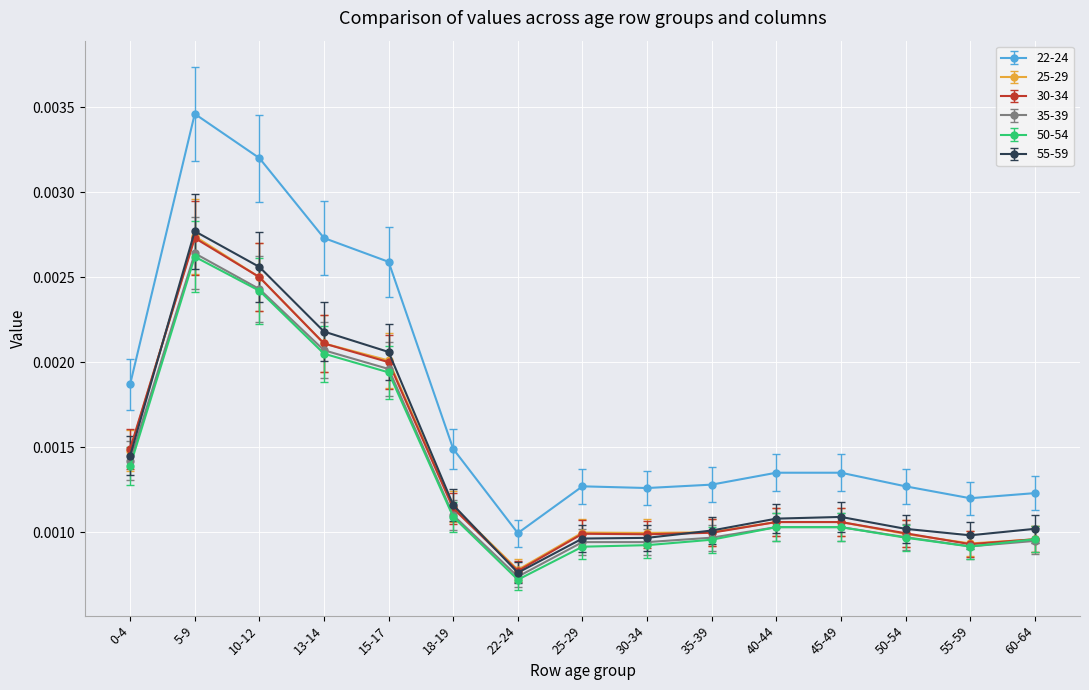

Where is the first local maximum for 22-24?

5-9